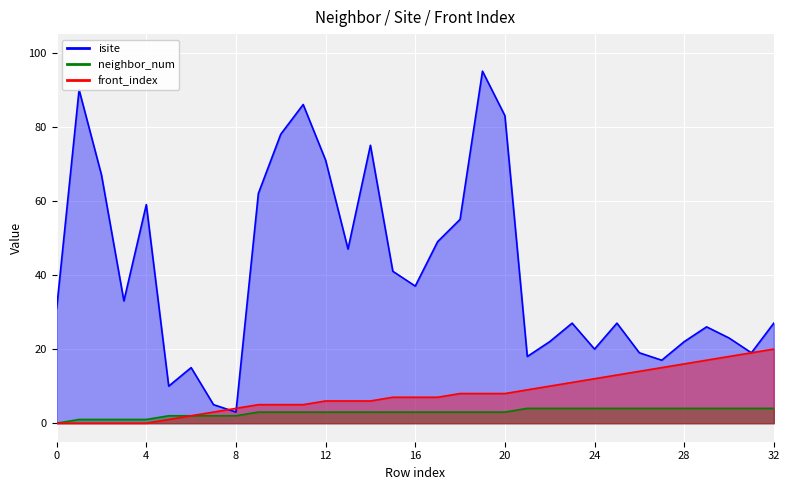

After their last crossing, which series has the higher values: front_index or isite?

isite